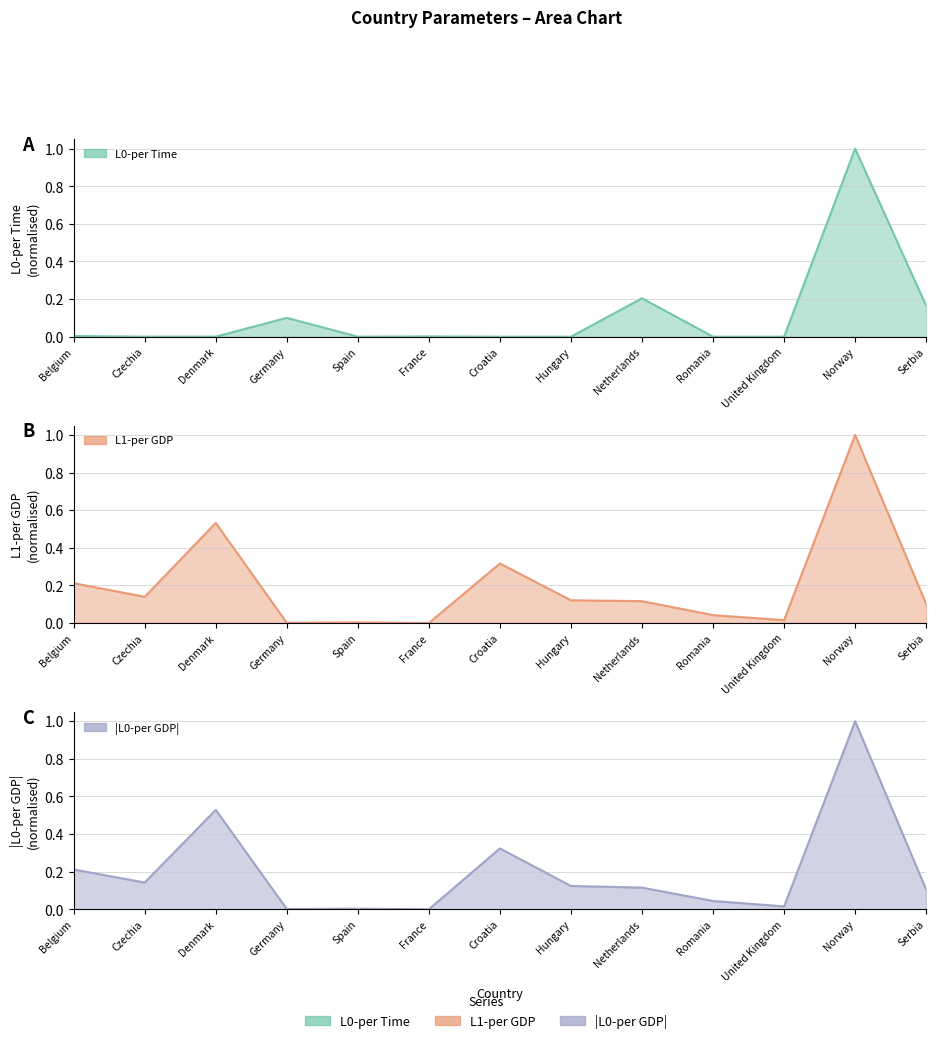

At how many categories does at least one series exceed 0?

13